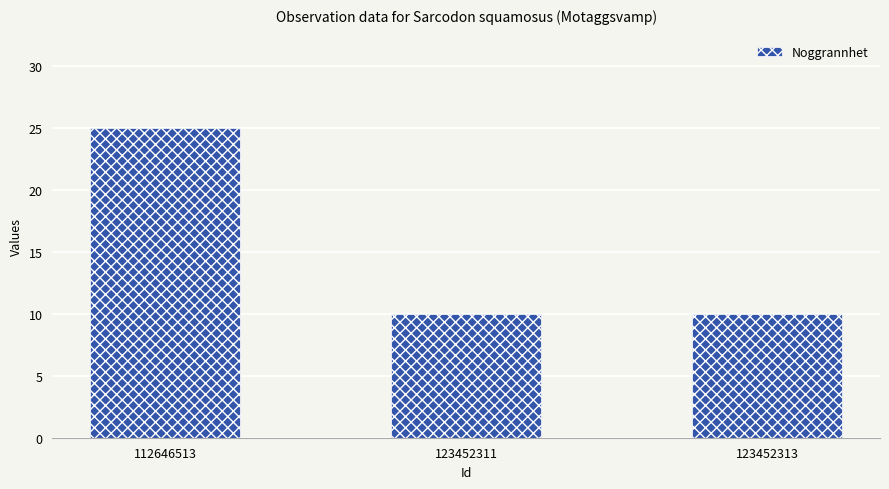

What is the maximum value shown in the chart?

25